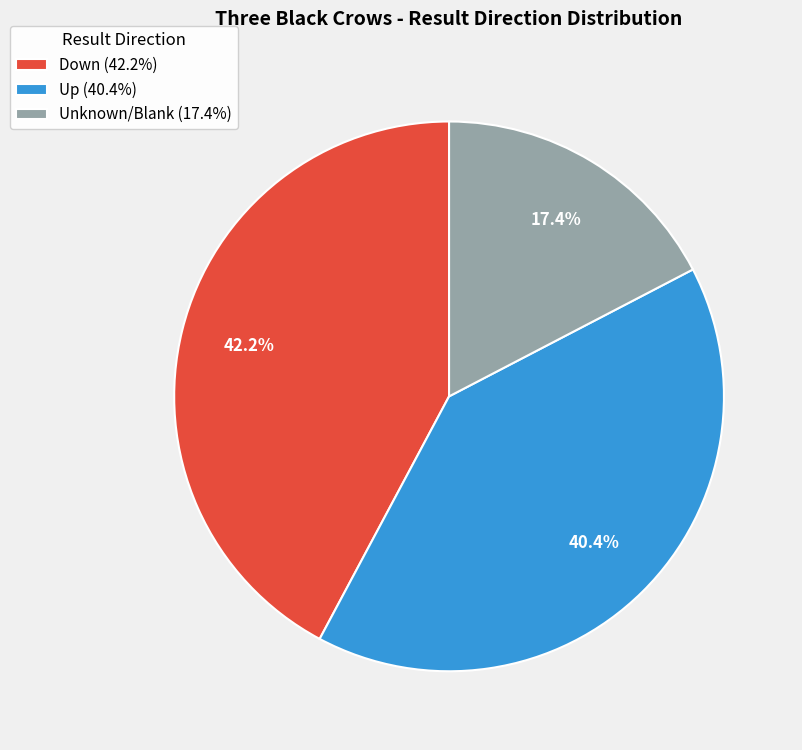

Is there any slice that represents more than half of the pie?

No